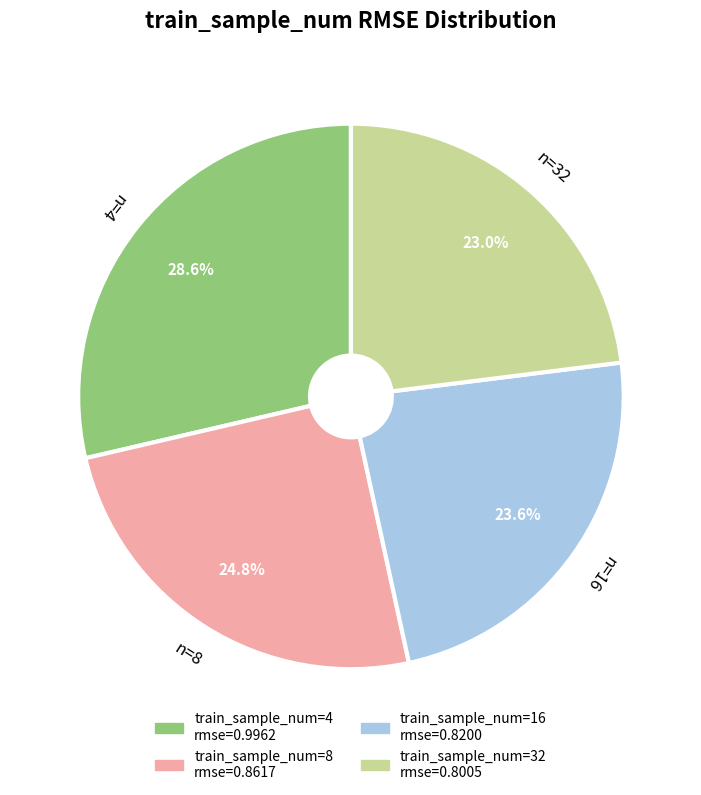

Does any single category account for the majority?

No